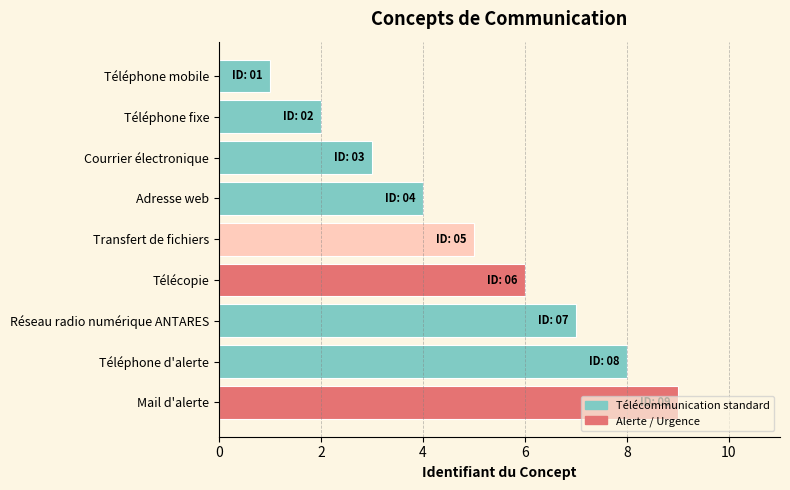

List the labels in order of value, largest first.

Mail d'alerte, Téléphone d'alerte, Réseau radio numérique ANTARES, Télécopie, Transfert de fichiers, Adresse web, Courrier électronique, Téléphone fixe, Téléphone mobile